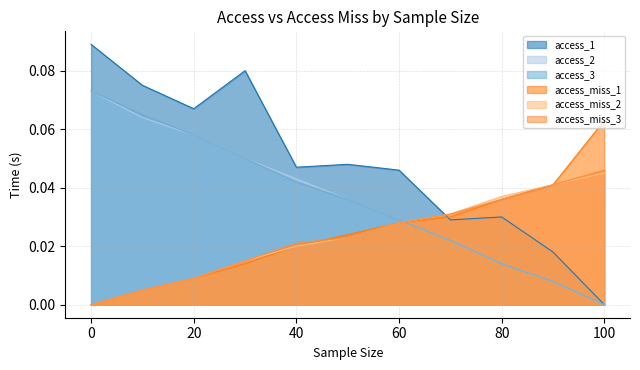

Reading left to right, extract all data points from this chart.

access_1: 0.1	0.1	0.1	0.1	0.0	0.0	0.0	0.0	0.0	0.0	0.0
access_miss_1: 0.0	0.0	0.0	0.0	0.0	0.0	0.0	0.0	0.0	0.0	0.1
access_2: 0.1	0.1	0.1	0.1	0.0	0.0	0.0	0.0	0.0	0.0	0.0
access_miss_2: 0.0	0.0	0.0	0.0	0.0	0.0	0.0	0.0	0.0	0.0	0.0
access_3: 0.1	0.1	0.1	0.1	0.0	0.0	0.0	0.0	0.0	0.0	0.0
access_miss_3: 0.0	0.0	0.0	0.0	0.0	0.0	0.0	0.0	0.0	0.0	0.0